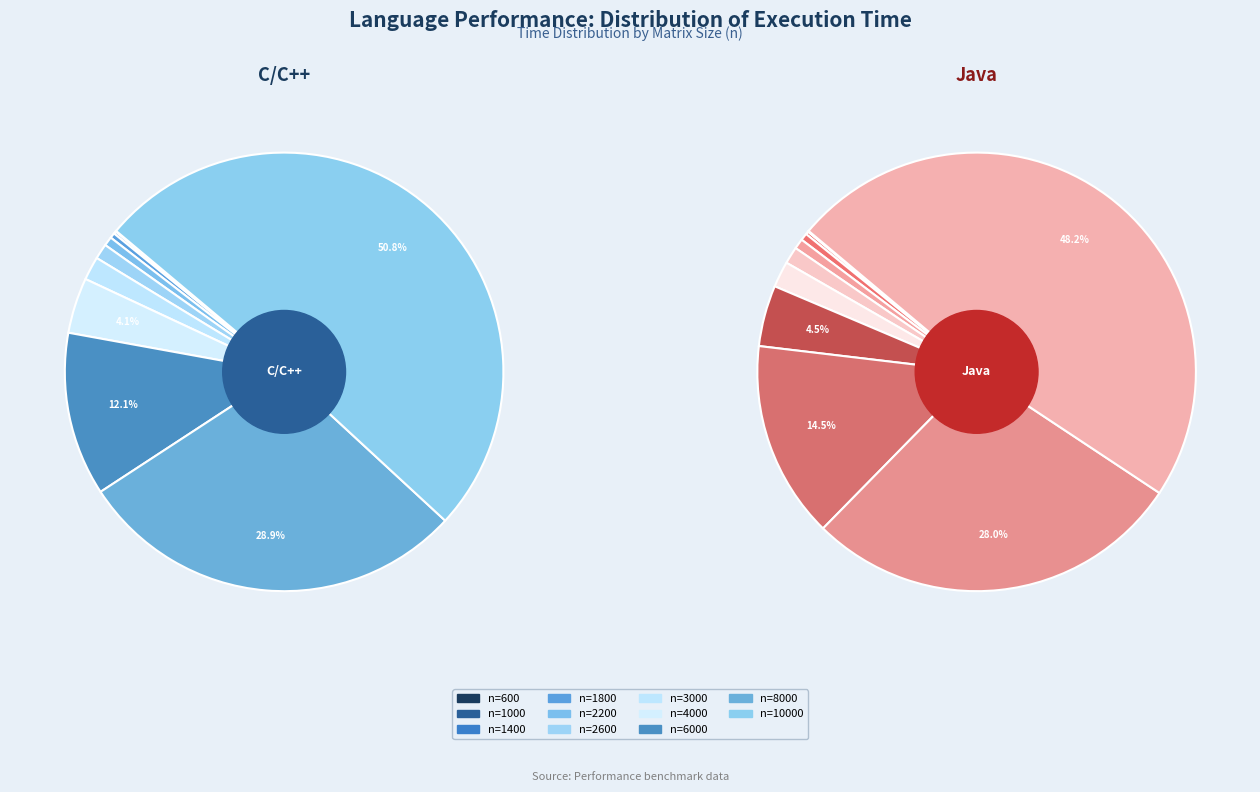

Does n=10000 represent more than half of the total?

Yes